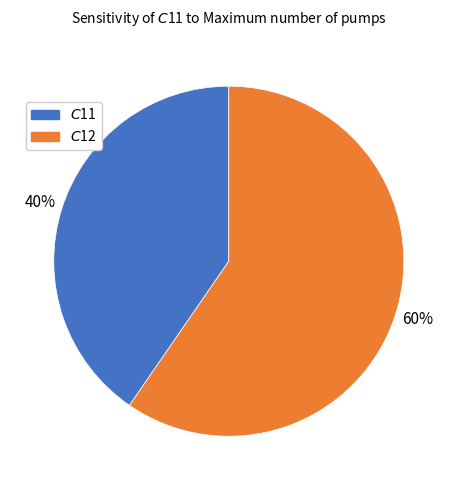

How many slices are in this pie chart?

2